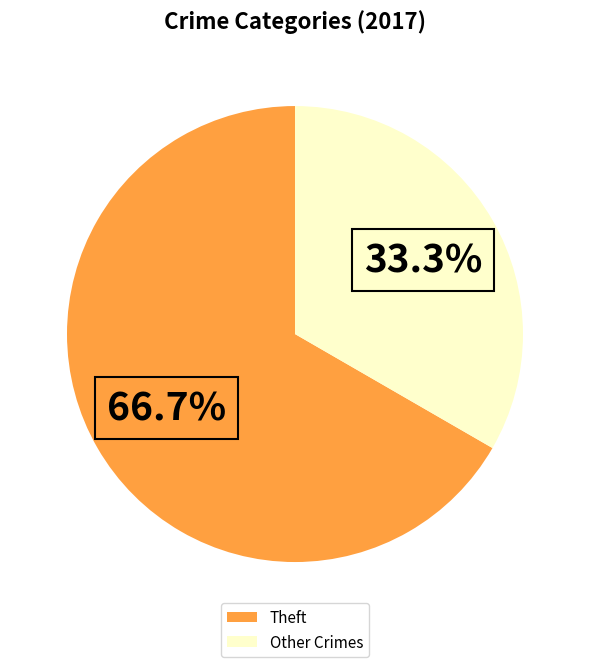

Which has a higher value, Theft or Other Crimes?

Theft